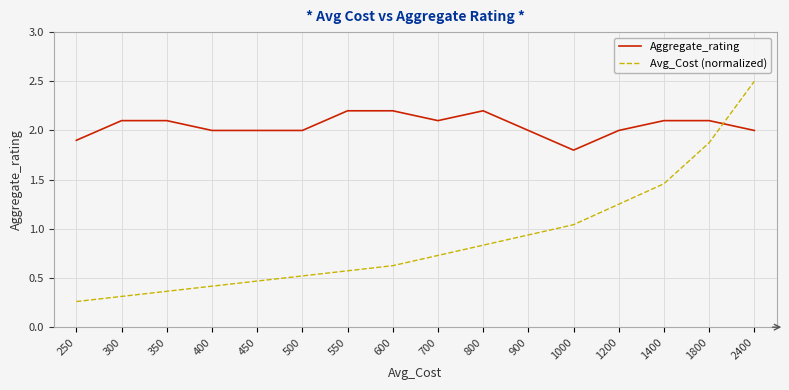

What is the spread (max minus min) of values at 1400?

0.6